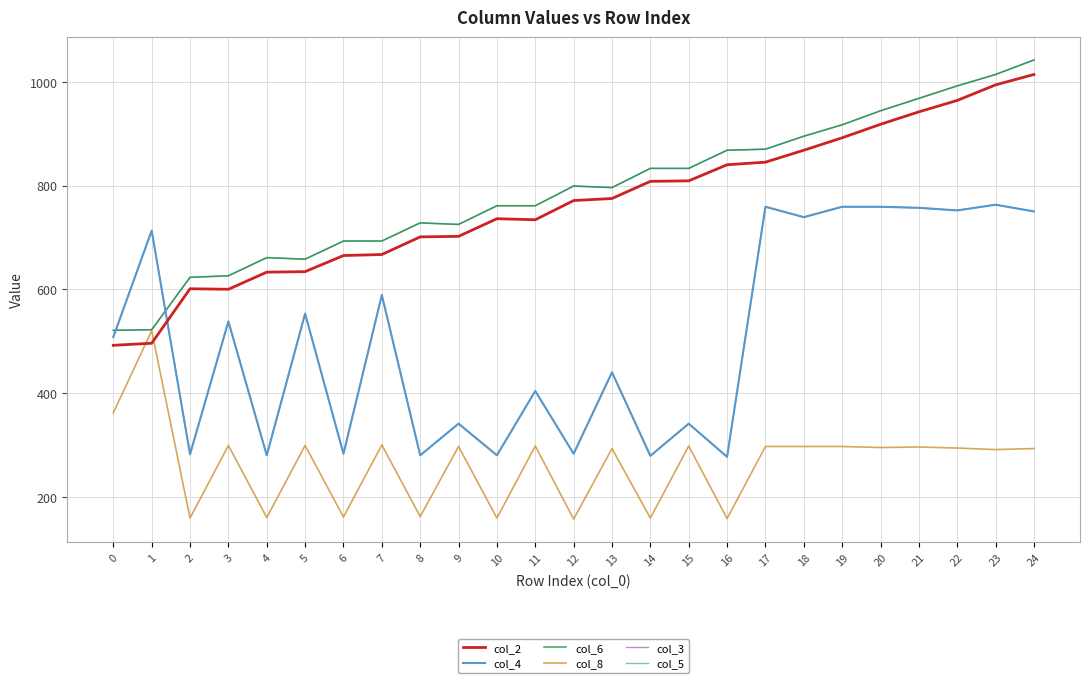

Does the chart display data point markers on the line(s)?

No